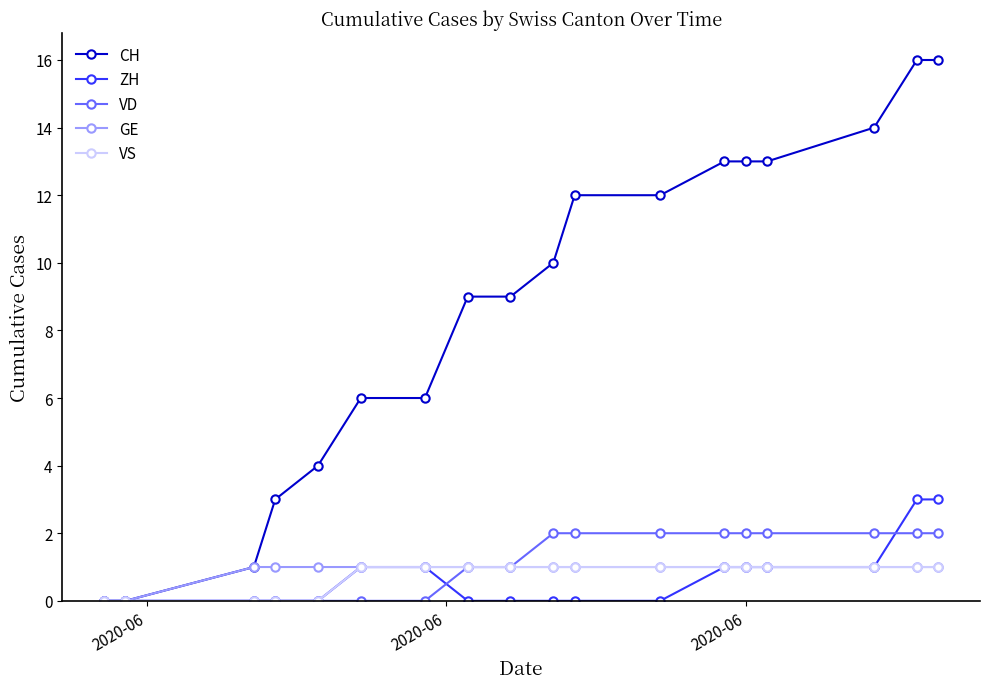

Which series has the largest range (max minus min)?

CH